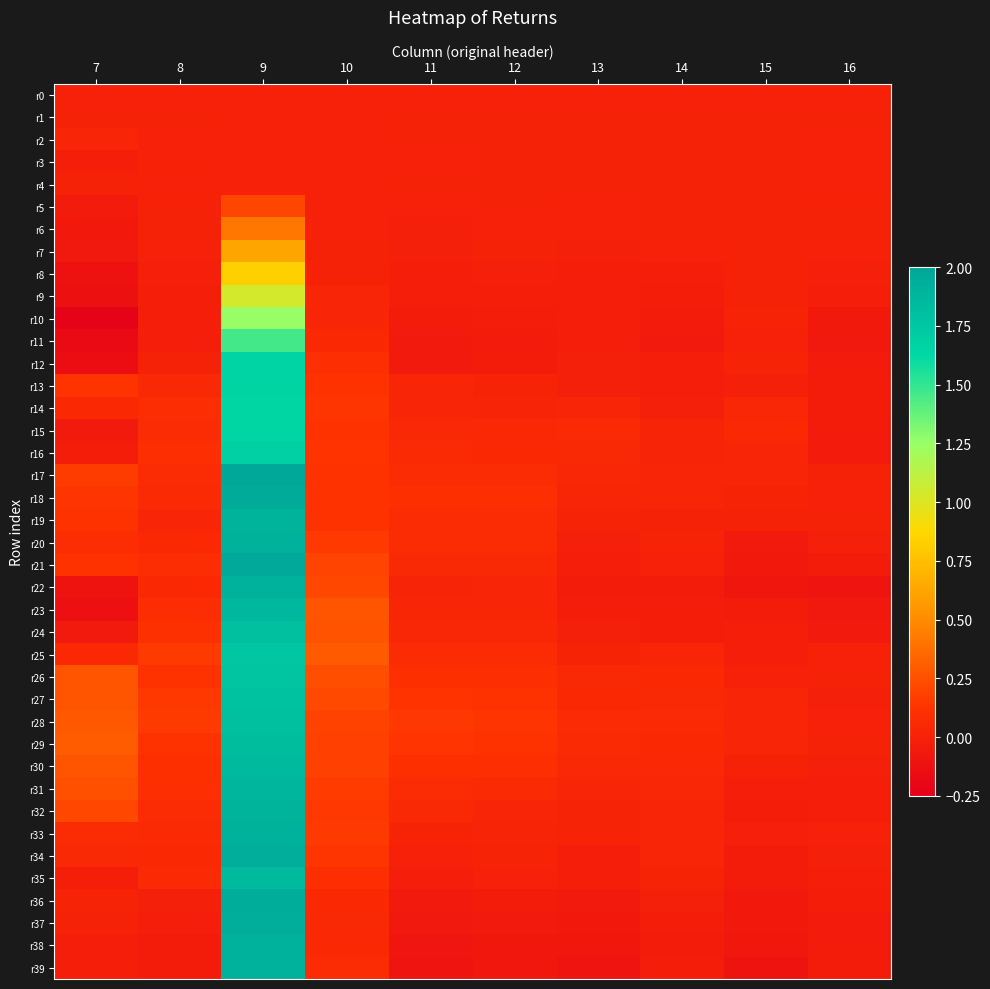

Reading left to right, list all the values displayed in this chart.

r0: 7=0.0	8=0.0	9=0.0	10=0.0	11=0.0	12=0.0	13=0.0	14=0.0	15=0.0	16=0.0
r1: 7=0.0	8=0.0	9=0.0	10=-0.0	11=0.0	12=0.0	13=0.0	14=0.0	15=0.0	16=0.0
r2: 7=0.0	8=-0.0	9=0.0	10=-0.0	11=0.0	12=0.0	13=0.0	14=0.0	15=0.0	16=0.0
r3: 7=-0.0	8=0.0	9=0.0	10=-0.0	11=-0.0	12=0.0	13=0.0	14=0.0	15=0.0	16=-0.0
r4: 7=0.0	8=-0.0	9=0.0	10=-0.0	11=0.0	12=0.0	13=0.0	14=0.0	15=0.0	16=-0.0
r5: 7=-0.0	8=0.0	9=0.2	10=-0.0	11=-0.0	12=0.0	13=-0.0	14=0.0	15=0.0	16=0.0
r6: 7=-0.1	8=0.0	9=0.4	10=-0.0	11=-0.0	12=0.0	13=-0.0	14=0.0	15=0.0	16=0.0
r7: 7=-0.1	8=-0.0	9=0.6	10=0.0	11=-0.0	12=0.0	13=-0.0	14=-0.0	15=0.0	16=-0.0
r8: 7=-0.1	8=-0.0	9=0.8	10=0.0	11=-0.0	12=-0.0	13=-0.0	14=-0.0	15=0.0	16=-0.0
r9: 7=-0.1	8=-0.0	9=1.0	10=0.0	11=-0.0	12=-0.0	13=-0.0	14=-0.0	15=0.0	16=-0.0
r10: 7=-0.2	8=-0.0	9=1.2	10=0.0	11=-0.0	12=-0.0	13=-0.0	14=-0.0	15=0.0	16=-0.1
r11: 7=-0.2	8=-0.0	9=1.5	10=0.1	11=-0.1	12=-0.0	13=-0.0	14=-0.1	15=-0.0	16=-0.1
r12: 7=-0.1	8=0.0	9=1.7	10=0.1	11=-0.0	12=-0.0	13=-0.0	14=-0.0	15=0.0	16=-0.0
r13: 7=0.1	8=0.1	9=1.7	10=0.1	11=0.0	12=0.0	13=-0.0	14=-0.0	15=-0.0	16=-0.0
r14: 7=0.1	8=0.1	9=1.6	10=0.1	11=0.0	12=0.0	13=0.0	14=-0.0	15=0.0	16=-0.0
r15: 7=-0.1	8=0.1	9=1.6	10=0.1	11=0.1	12=0.0	13=0.1	14=0.0	15=0.1	16=-0.0
r16: 7=-0.0	8=0.1	9=1.7	10=0.1	11=0.1	12=0.1	13=0.0	14=0.0	15=0.0	16=-0.0
r17: 7=0.2	8=0.1	9=2.0	10=0.1	11=0.1	12=0.1	13=0.0	14=0.0	15=0.0	16=0.0
r18: 7=0.1	8=0.1	9=2.0	10=0.1	11=0.1	12=0.1	13=0.0	14=0.0	15=0.0	16=-0.0
r19: 7=0.1	8=0.0	9=1.9	10=0.1	11=0.1	12=0.1	13=0.0	14=0.0	15=0.0	16=0.0
r20: 7=0.1	8=0.1	9=1.9	10=0.2	11=0.1	12=0.1	13=-0.0	14=0.0	15=-0.0	16=-0.0
r21: 7=0.1	8=0.1	9=2.0	10=0.2	11=0.0	12=0.0	13=-0.0	14=-0.0	15=-0.1	16=-0.0
r22: 7=-0.1	8=0.1	9=1.9	10=0.2	11=0.0	12=0.0	13=-0.0	14=-0.0	15=-0.1	16=-0.1
r23: 7=-0.1	8=0.1	9=1.9	10=0.3	11=0.0	12=0.0	13=-0.0	14=-0.0	15=-0.0	16=-0.1
r24: 7=-0.1	8=0.1	9=1.8	10=0.3	11=0.0	12=0.0	13=-0.0	14=-0.0	15=-0.0	16=-0.0
r25: 7=0.1	8=0.2	9=1.7	10=0.3	11=0.1	12=0.1	13=0.0	14=0.0	15=-0.0	16=-0.0
r26: 7=0.3	8=0.1	9=1.8	10=0.2	11=0.1	12=0.1	13=0.0	14=0.1	15=-0.0	16=0.0
r27: 7=0.3	8=0.1	9=1.8	10=0.2	11=0.1	12=0.1	13=0.1	14=0.0	15=0.0	16=-0.0
r28: 7=0.3	8=0.2	9=1.8	10=0.2	11=0.1	12=0.1	13=0.1	14=0.1	15=0.0	16=-0.0
r29: 7=0.3	8=0.1	9=1.8	10=0.2	11=0.1	12=0.1	13=0.1	14=0.1	15=0.0	16=0.0
r30: 7=0.3	8=0.1	9=1.8	10=0.2	11=0.1	12=0.1	13=0.0	14=0.1	15=0.0	16=-0.0
r31: 7=0.2	8=0.1	9=1.9	10=0.2	11=0.1	12=0.1	13=0.0	14=0.0	15=-0.0	16=-0.0
r32: 7=0.2	8=0.1	9=1.9	10=0.1	11=0.0	12=0.0	13=0.0	14=0.0	15=-0.0	16=-0.0
r33: 7=0.1	8=0.1	9=1.9	10=0.2	11=0.0	12=0.0	13=0.0	14=0.0	15=-0.0	16=-0.0
r34: 7=0.1	8=0.1	9=1.9	10=0.1	11=-0.0	12=0.0	13=-0.0	14=0.0	15=-0.0	16=-0.0
r35: 7=-0.0	8=0.1	9=1.8	10=0.1	11=-0.0	12=-0.0	13=-0.0	14=0.0	15=-0.0	16=-0.0
r36: 7=0.0	8=-0.0	9=1.9	10=0.1	11=-0.1	12=-0.0	13=-0.1	14=-0.0	15=-0.1	16=-0.0
r37: 7=0.0	8=-0.0	9=1.9	10=0.0	11=-0.1	12=-0.1	13=-0.1	14=-0.0	15=-0.1	16=-0.0
r38: 7=-0.0	8=-0.0	9=1.9	10=0.1	11=-0.1	12=-0.1	13=-0.1	14=-0.0	15=-0.1	16=-0.0
r39: 7=-0.0	8=-0.0	9=1.9	10=0.1	11=-0.1	12=-0.1	13=-0.1	14=-0.0	15=-0.1	16=-0.0